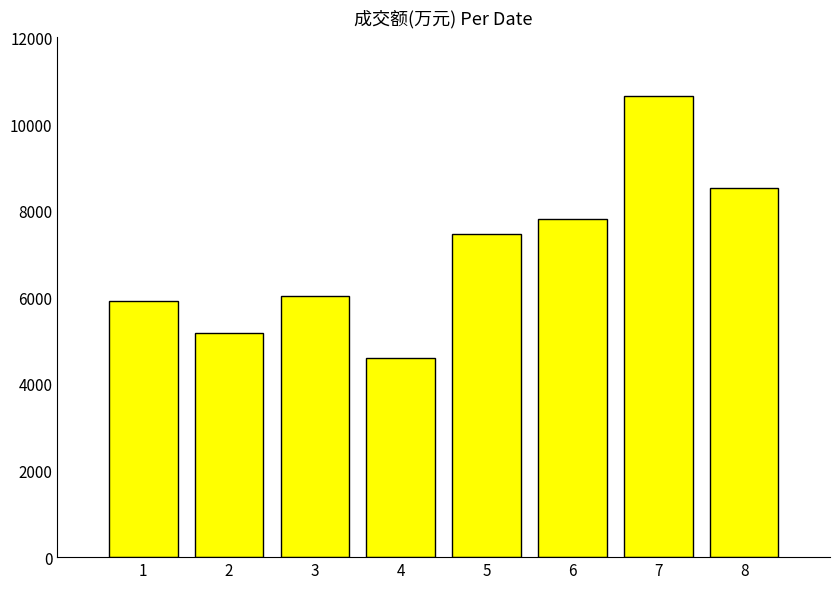

Is it true that the value at 3 is 10026?

False